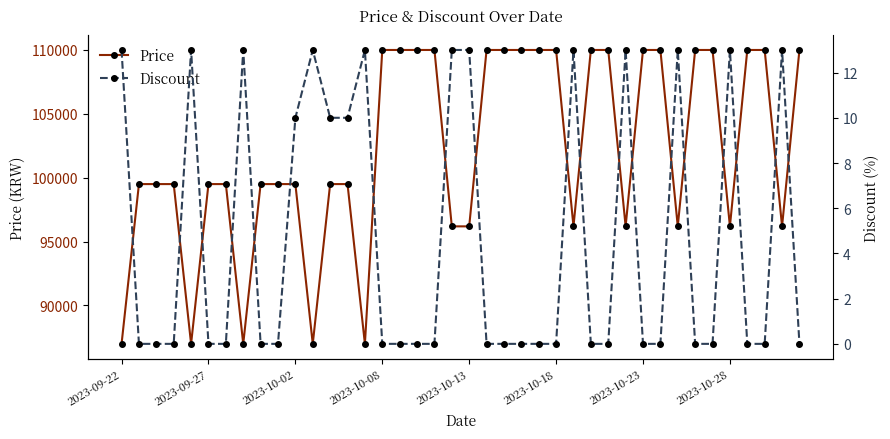

Does the chart have visible grid lines?

No